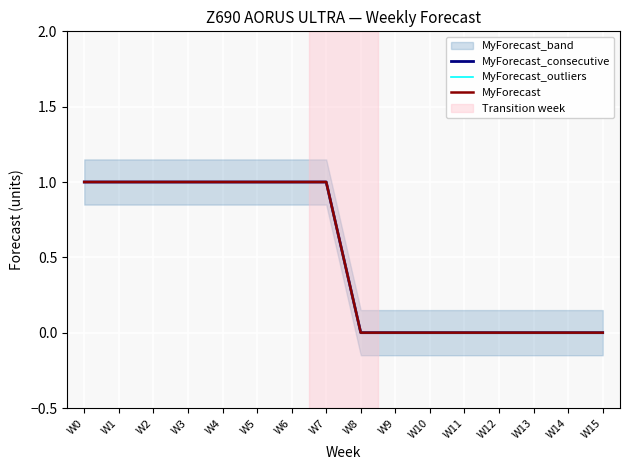

Which series has the widest spread of values?

MyForecast_consecutive